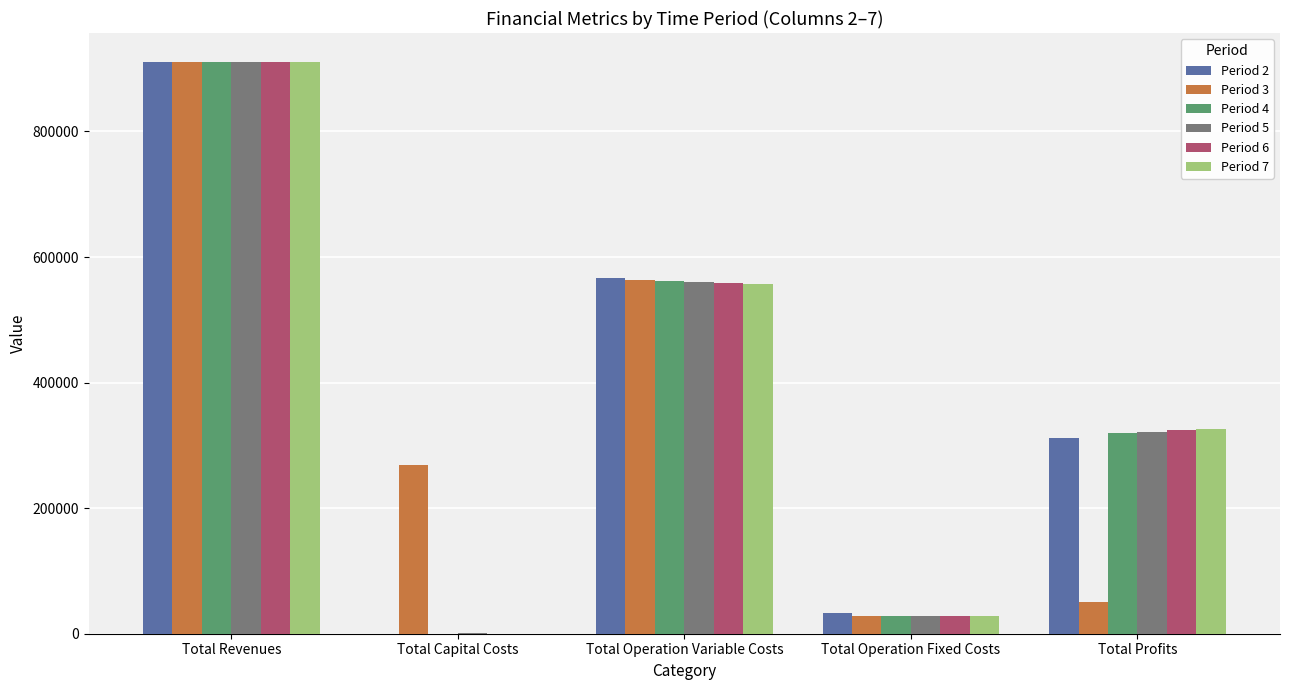

Reading right to left, what are all the values shown in this chart?

Period 2: Total Profits=311488.7	Total Operation Fixed Costs=33627.6	Total Operation Variable Costs=566109.1	Total Capital Costs=0.0	Total Revenues=911225.3
Period 3: Total Profits=50515.2	Total Operation Fixed Costs=28163.1	Total Operation Variable Costs=563880.5	Total Capital Costs=268000.0	Total Revenues=910558.9
Period 4: Total Profits=320332.2	Total Operation Fixed Costs=28163.1	Total Operation Variable Costs=562063.5	Total Capital Costs=0.0	Total Revenues=910558.9
Period 5: Total Profits=321524.1	Total Operation Fixed Costs=28247.2	Total Operation Variable Costs=560654.1	Total Capital Costs=800.0	Total Revenues=911225.3
Period 6: Total Profits=324147.4	Total Operation Fixed Costs=28247.2	Total Operation Variable Costs=558830.7	Total Capital Costs=0.0	Total Revenues=911225.3
Period 7: Total Profits=325973.3	Total Operation Fixed Costs=28247.2	Total Operation Variable Costs=557004.8	Total Capital Costs=0.0	Total Revenues=911225.3